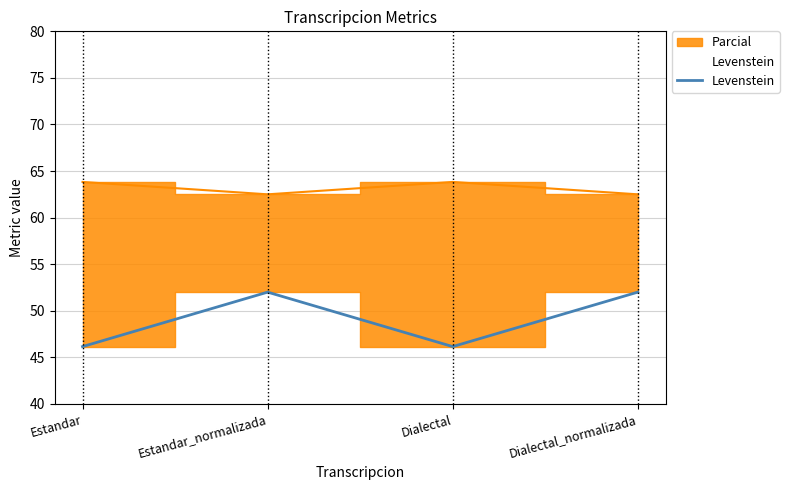

What is the label of the 2nd point from the left?

Estandar_normalizada